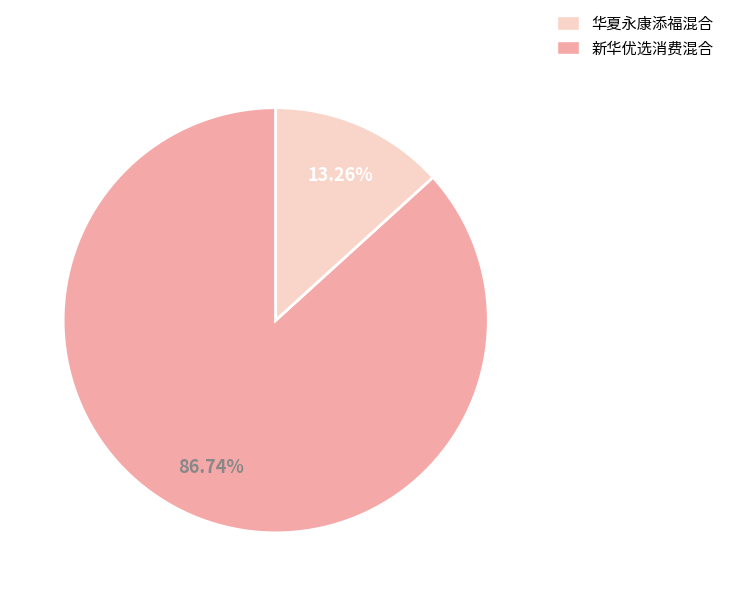

Is there a majority slice in this chart?

Yes